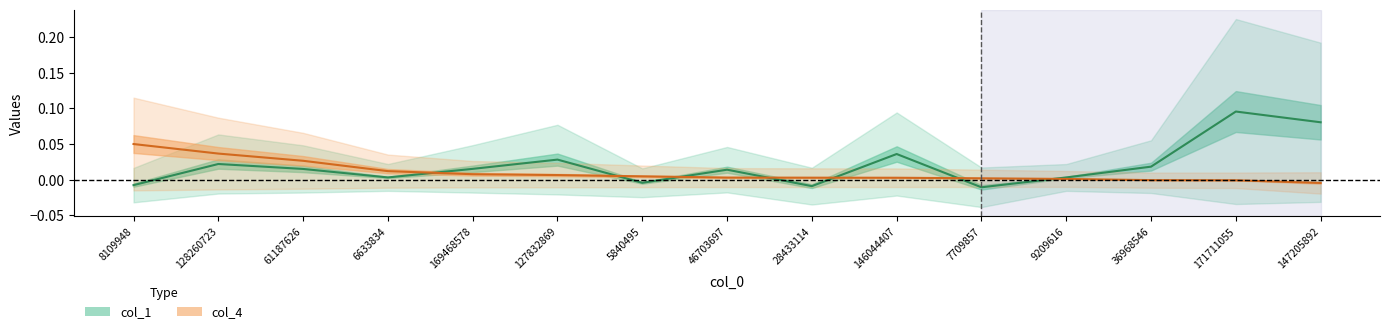

How many values in col_4 are below zero?

3